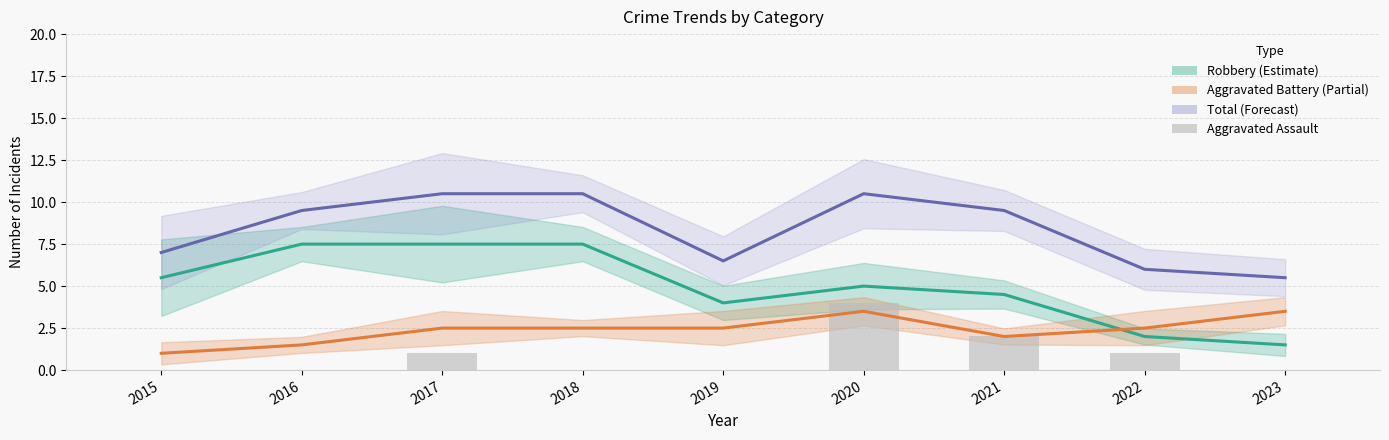

At which category is the sum across all series the highest?

2020